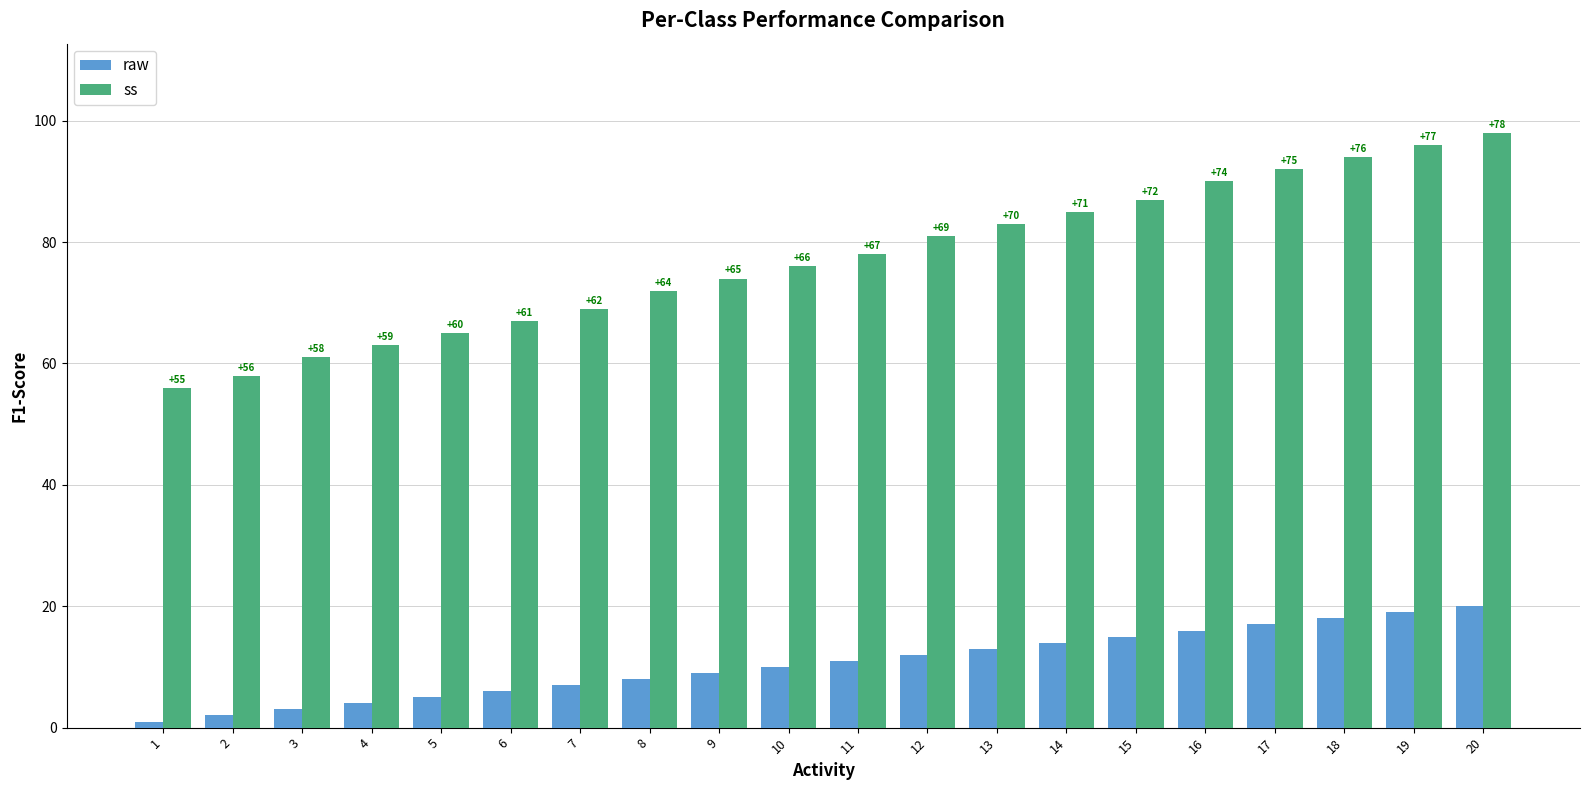

At which label is ss closest to 77?

10